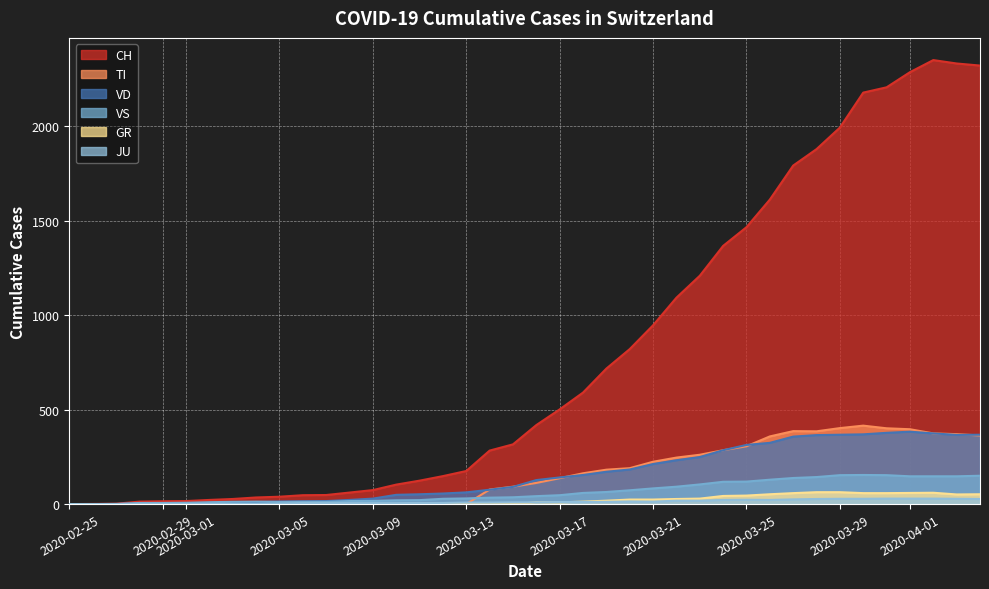

What is the highest value of the VD series?

383